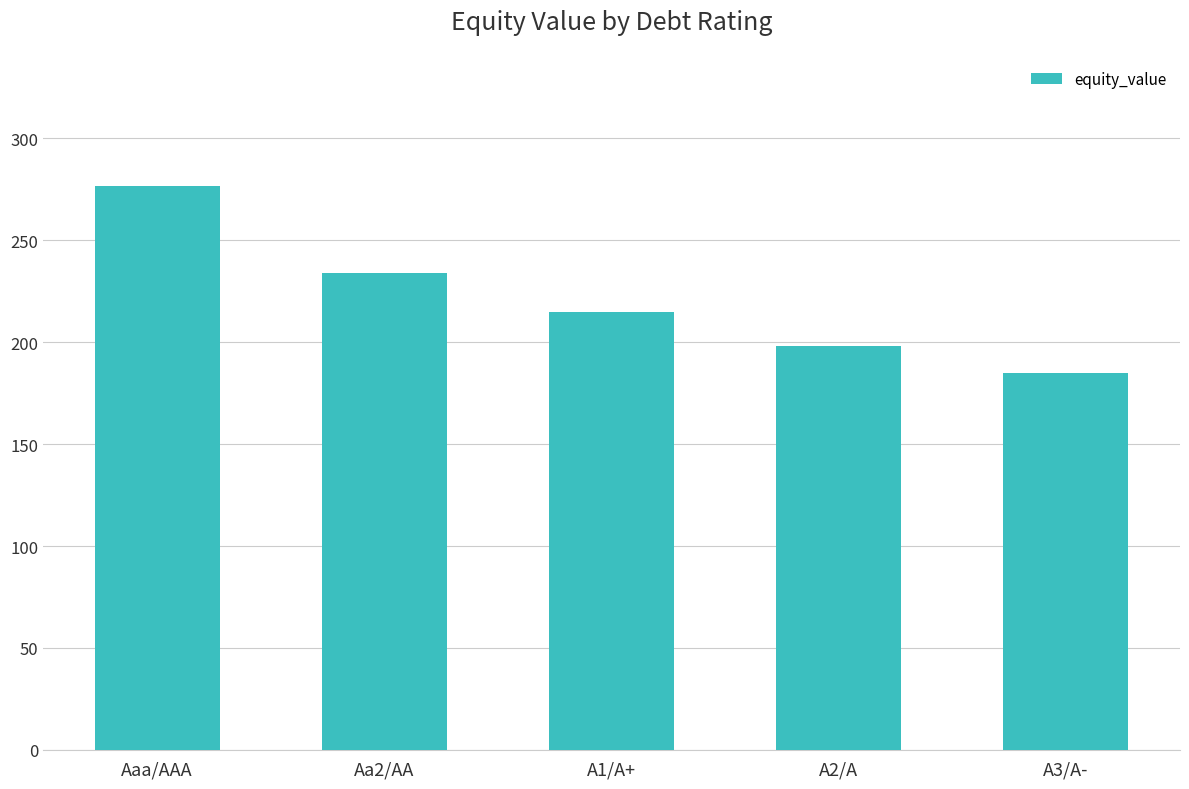

How many values are below 214?

2